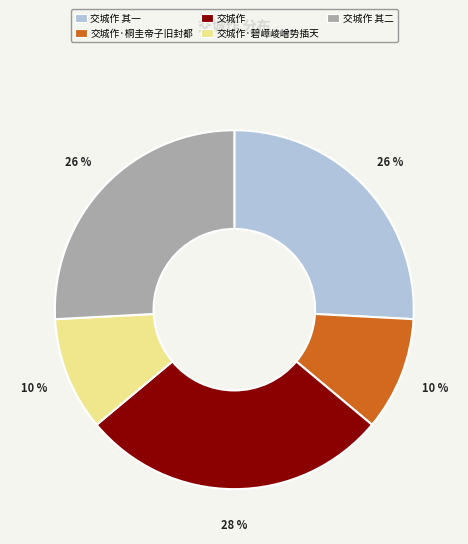

What is the largest slice in the pie chart?

交城作